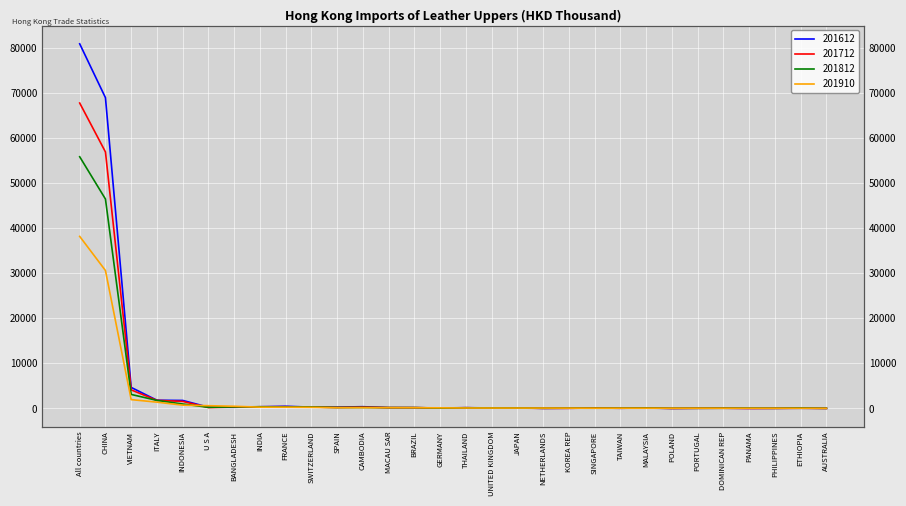

What is the value of the 201612 point at the 27th from the left?

0.1